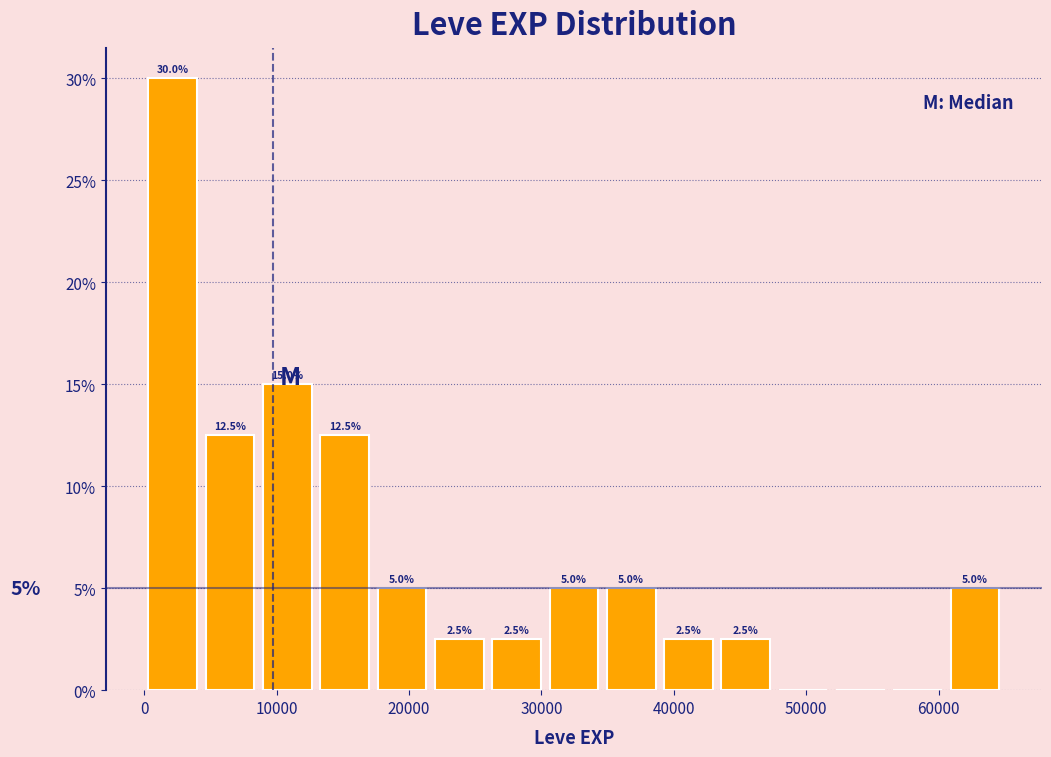

Over which range of the x-axis is the bar tallest?

0 to 4000